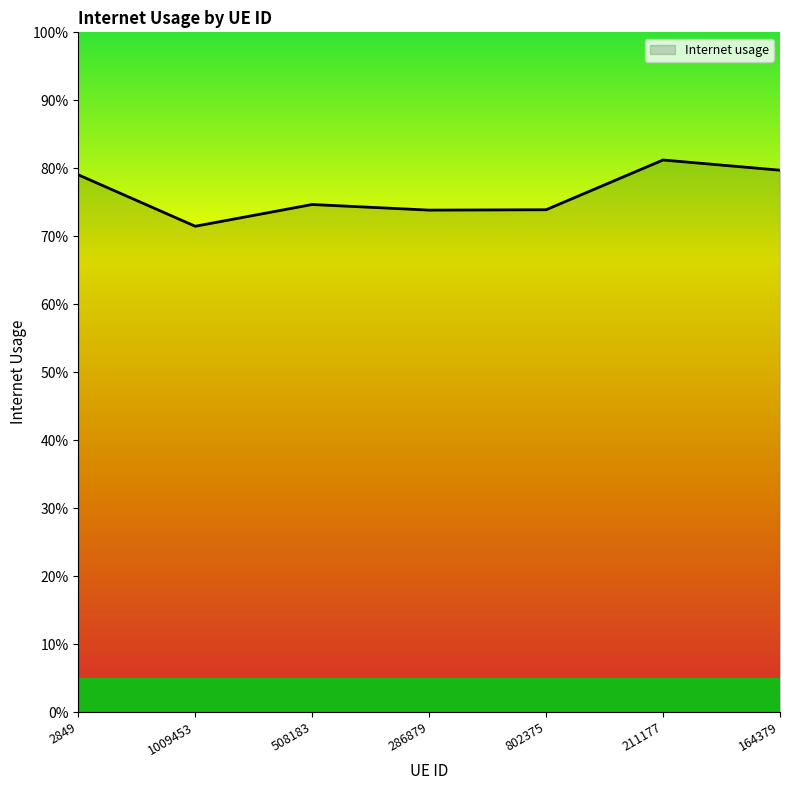

How many interior local valleys (lower than both neighbors) does the data have?

2